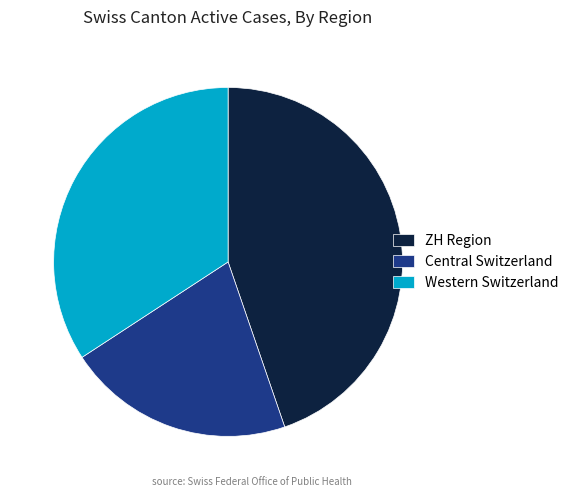

True or false: Western Switzerland accounts for 24% of the total.

False